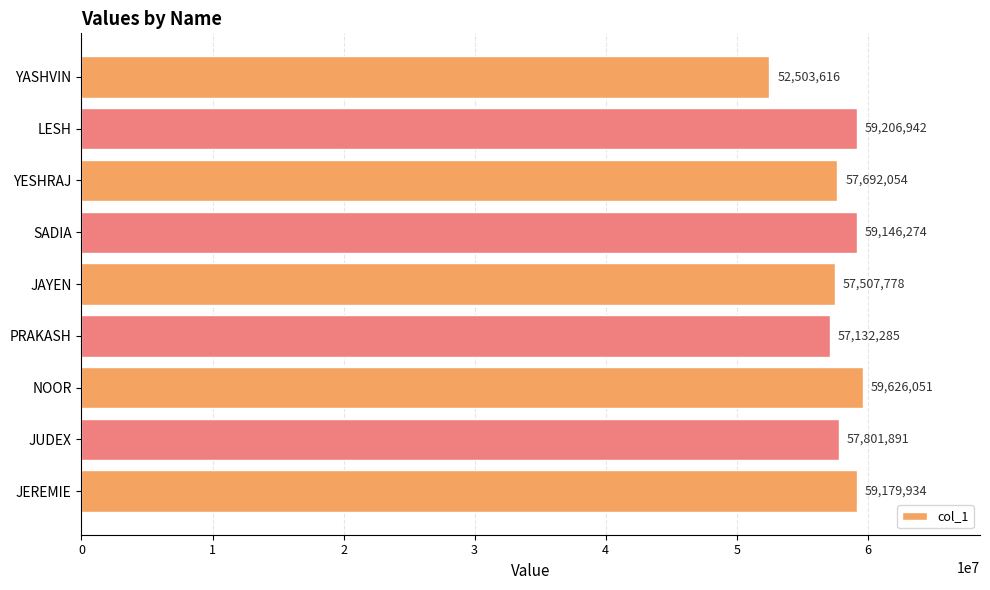

Are the bars horizontal?

Yes